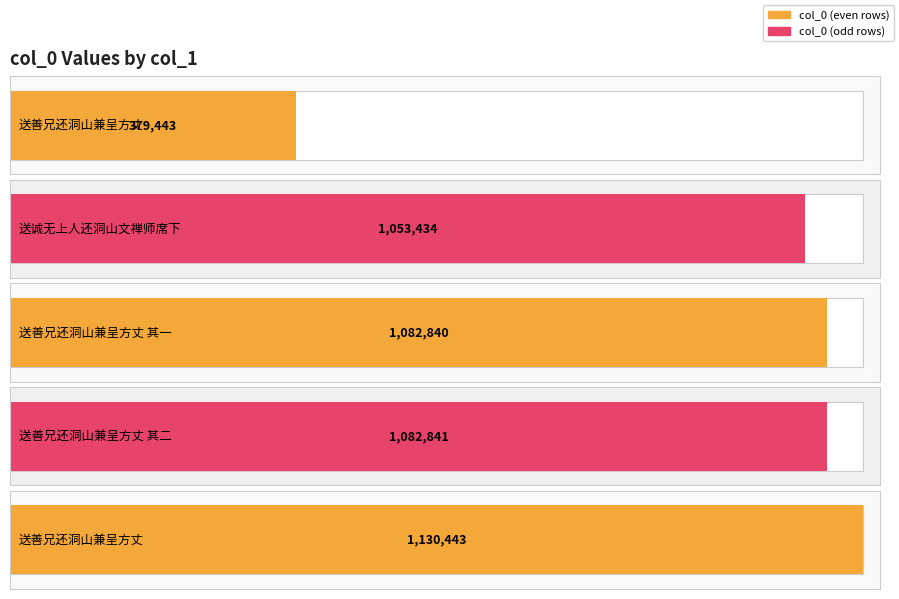

What is the label of the 5th bar from the left?

送善兄还洞山兼呈方丈